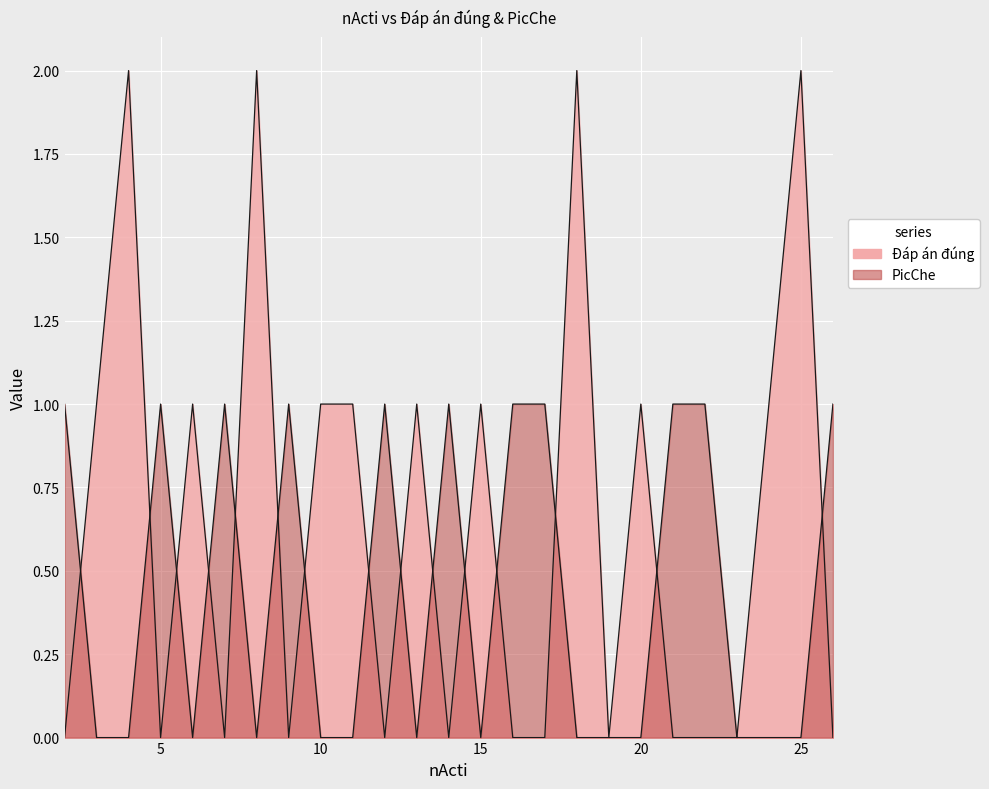

Rank the categories by Đáp án đúng value from lowest to highest.

2, 5, 7, 9, 12, 14, 16, 17, 19, 21, 22, 23, 26, 3, 6, 10, 11, 13, 15, 20, 24, 4, 8, 18, 25